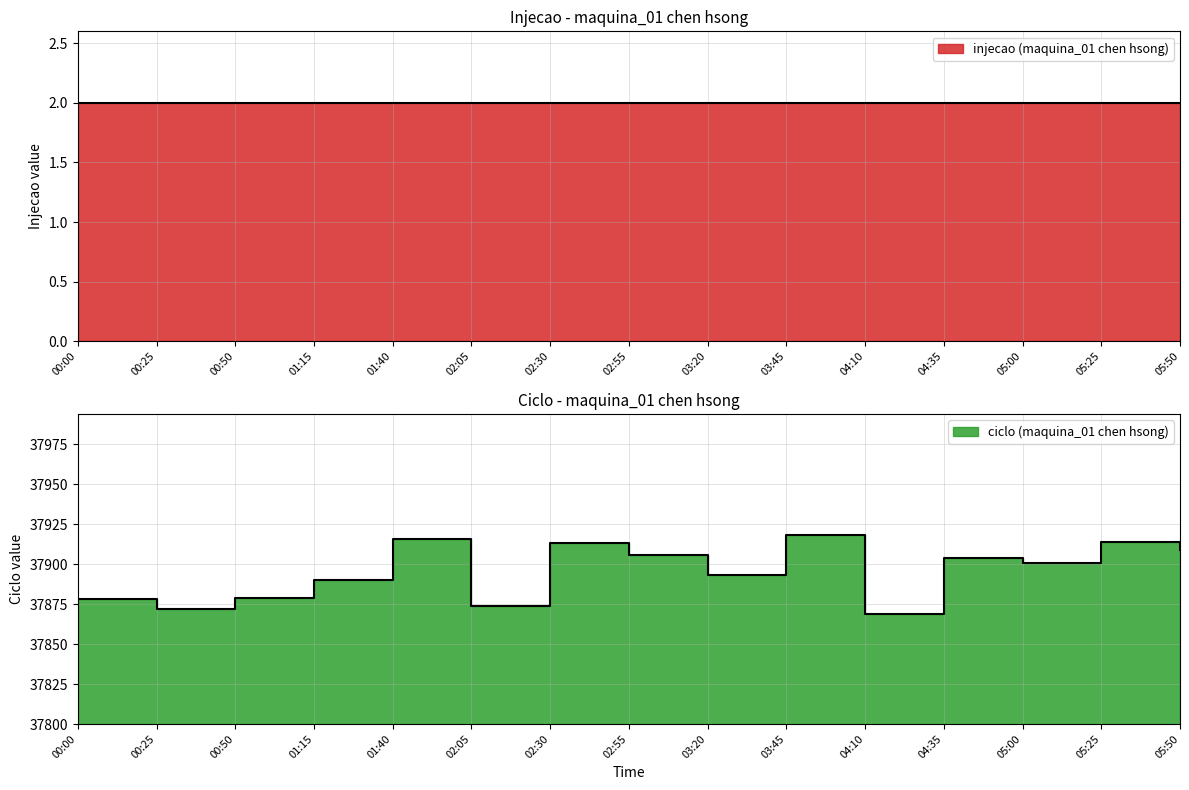

Rank the categories by value from lowest to highest.

04:10, 00:25, 02:05, 00:00, 00:50, 01:15, 03:20, 05:00, 04:35, 02:55, 05:50, 02:30, 05:25, 01:40, 03:45